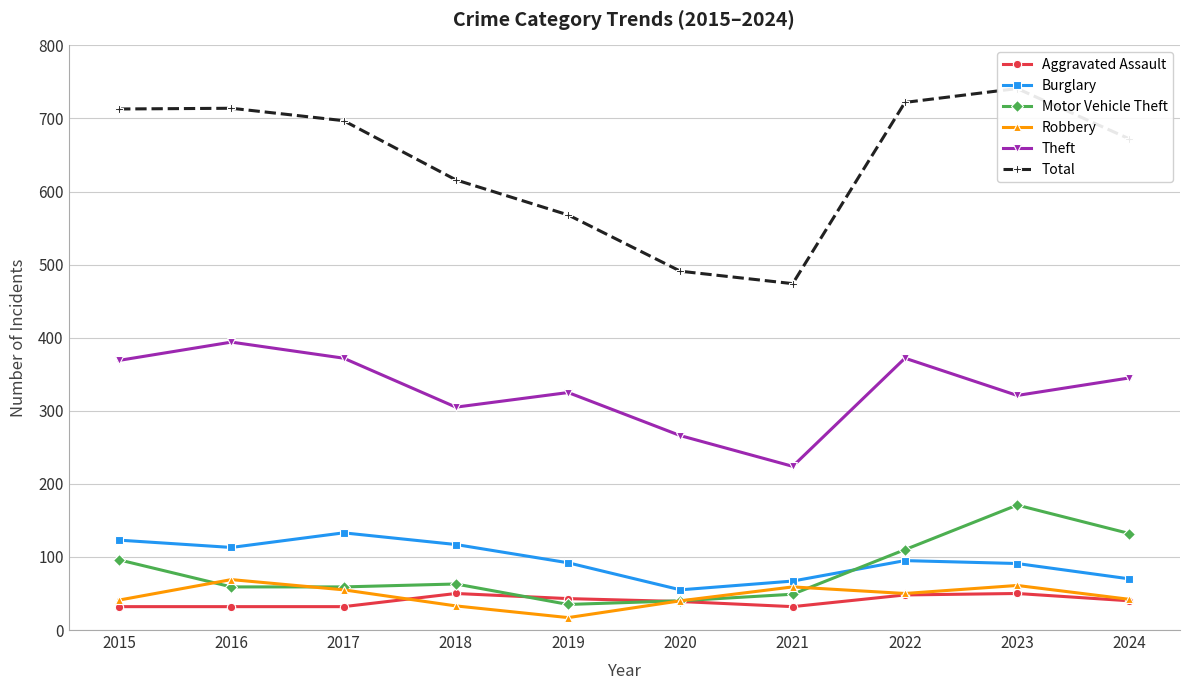

Between 2022 and 2017, which is larger?

2022